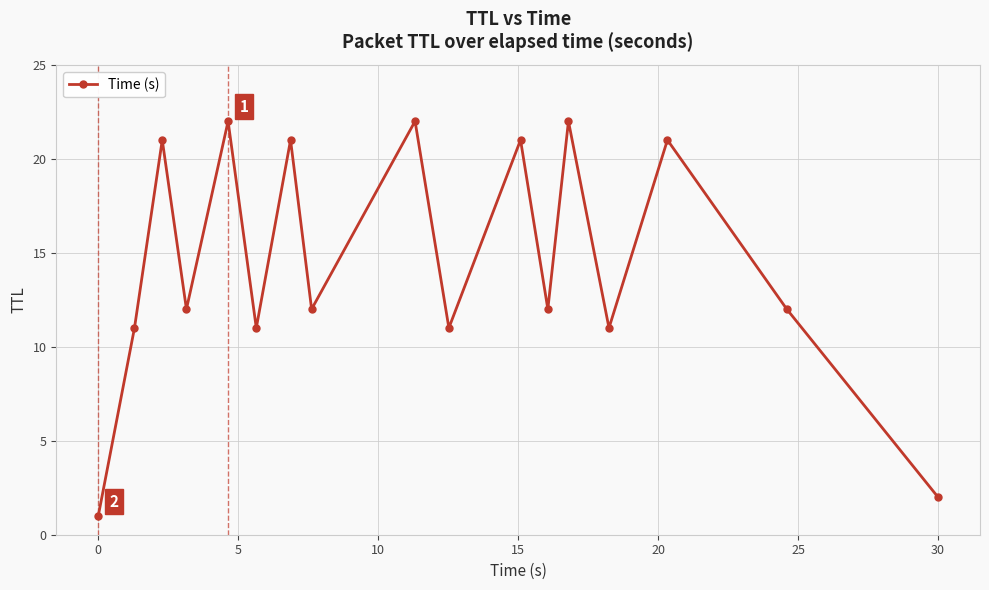

What is the value of the 6th point from the left?

11